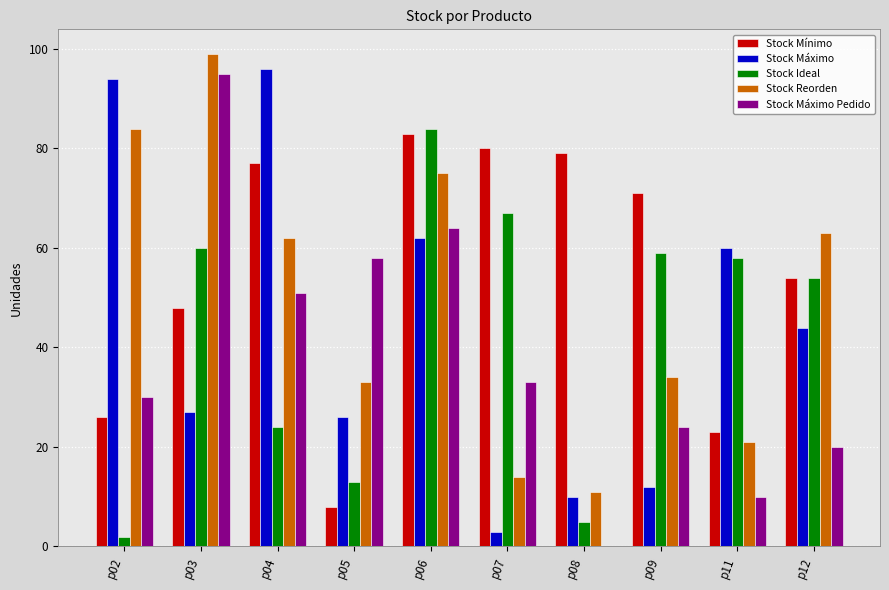

What is the greatest value displayed?

99